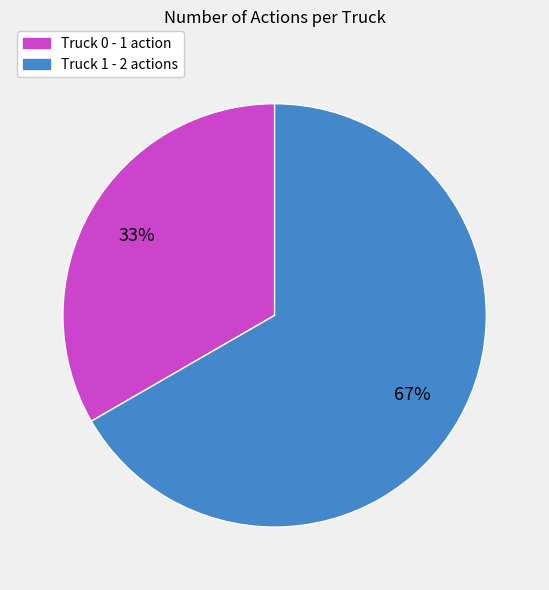

The Truck 1 - 2 actions slice represents 67% of the pie. True or false?

True